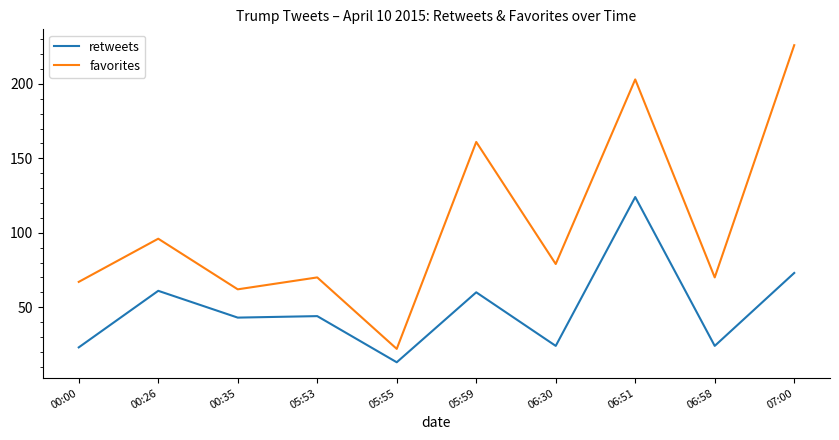

Where is the first local maximum for retweets?

00:26